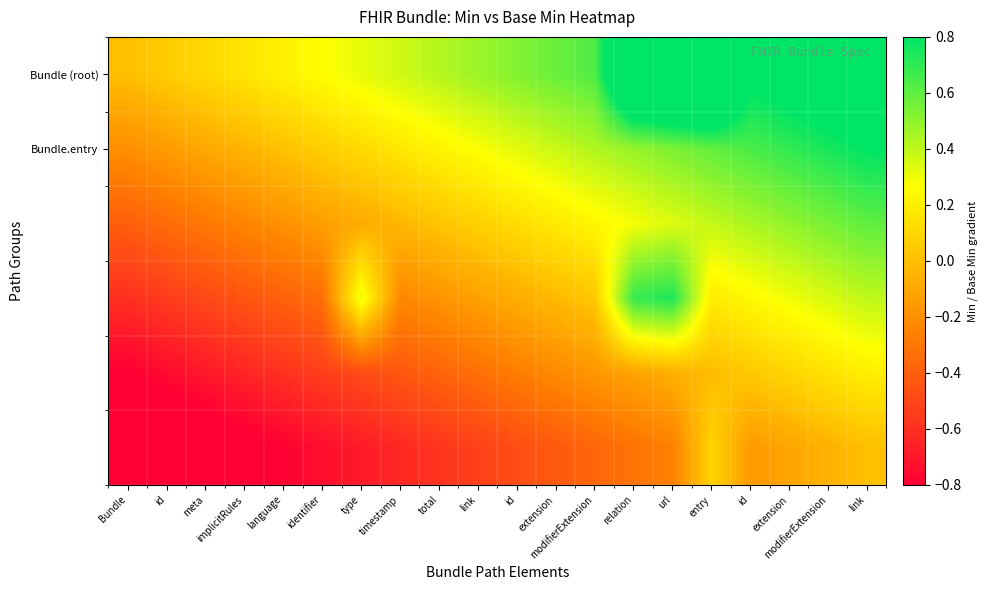

Which has a higher value, language or timestamp?

timestamp